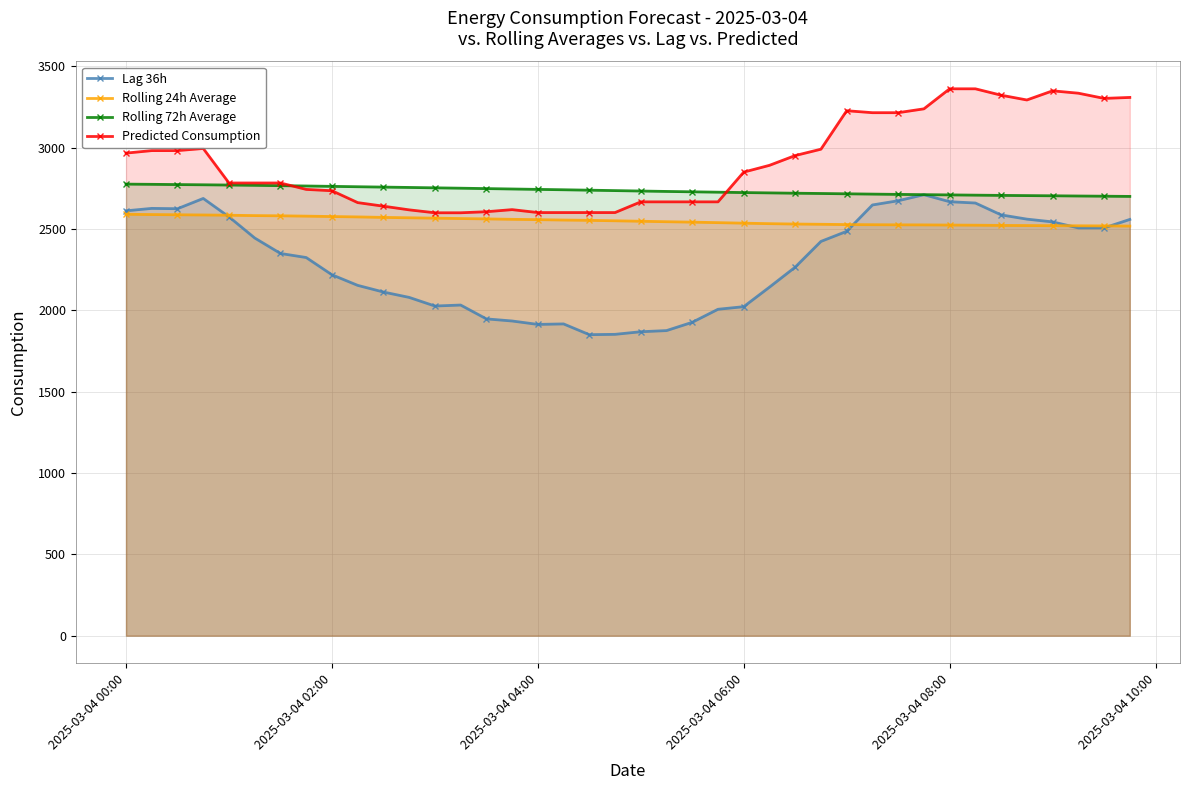

How many lines are shown in the chart?

4